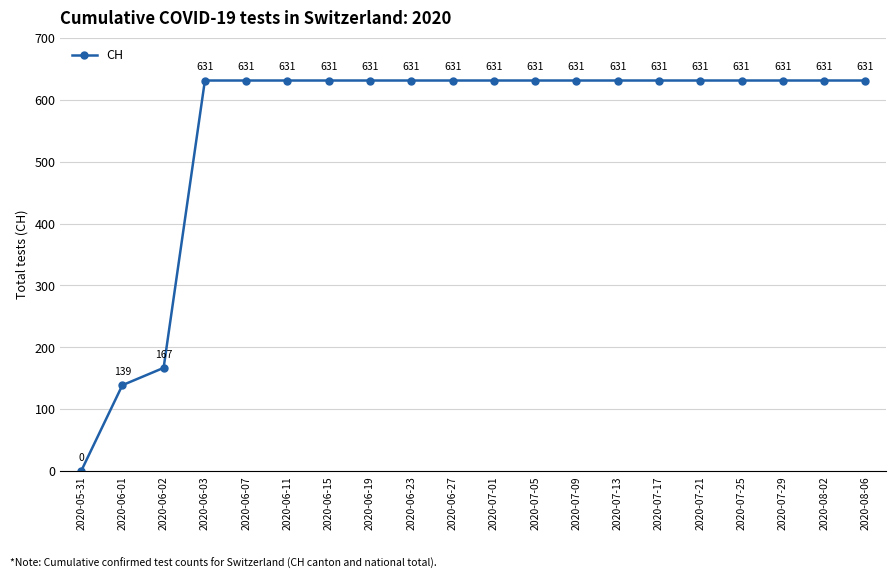

Reading left to right, transcribe all the data shown in this chart.

0	139	167	631	631	631	631	631	631	631	631	631	631	631	631	631	631	631	631	631